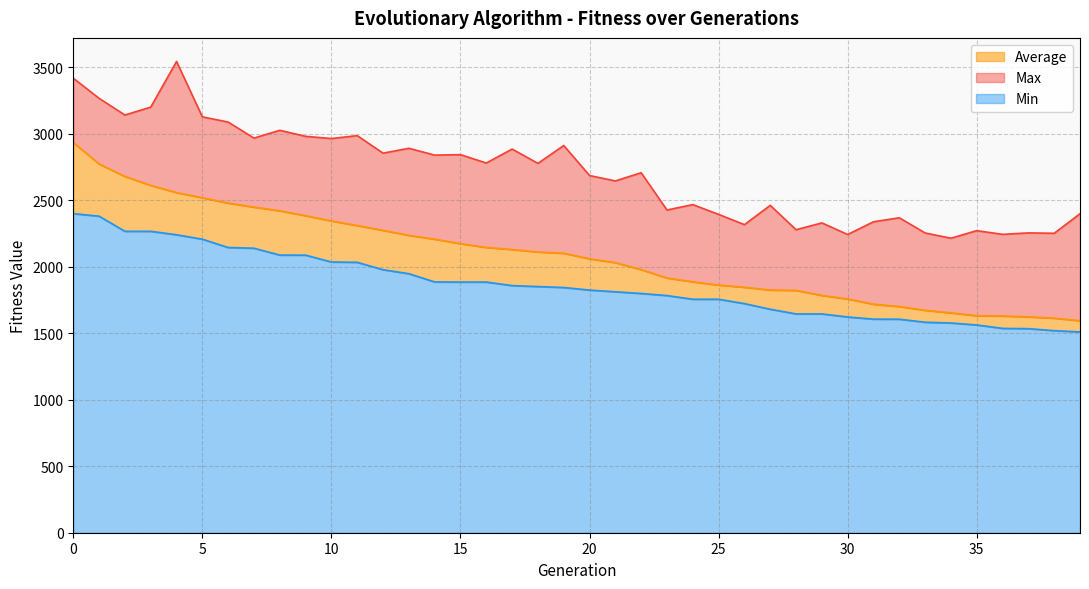

At which label does Max reach its minimum?

34